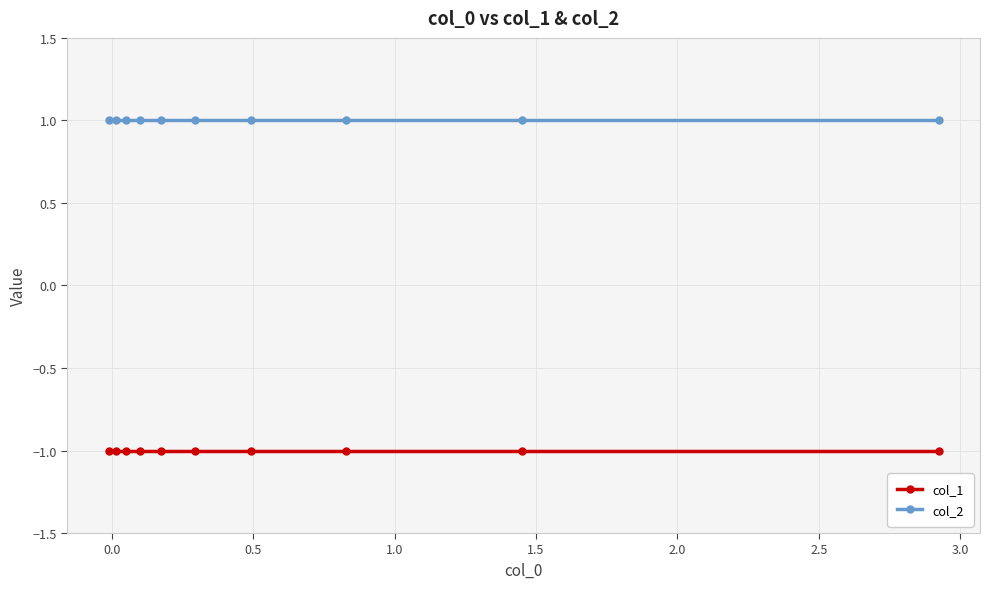

What is the sum of all col_2 values?

10